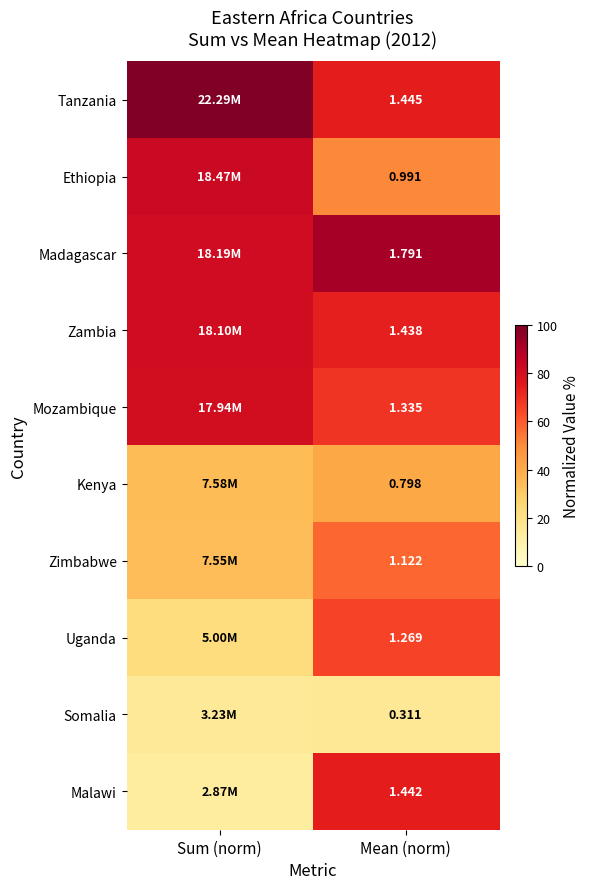

Is the value of Zambia at Mean (norm) greater than the value of Tanzania at Mean (norm)?

No